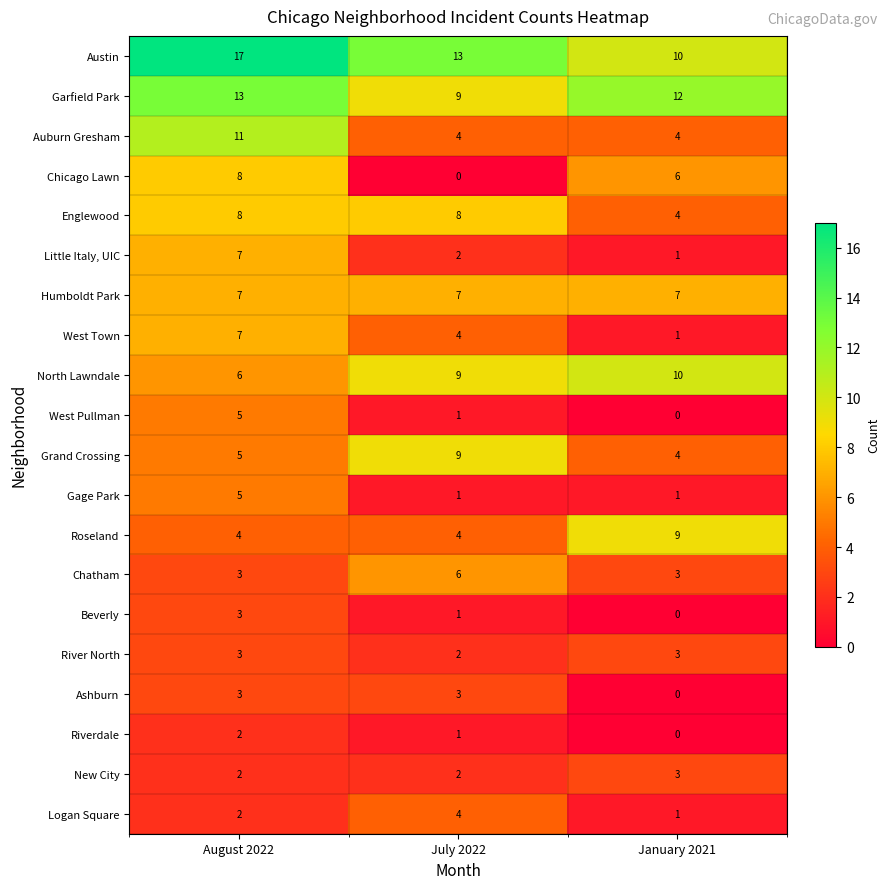

What is the greatest value displayed?

17